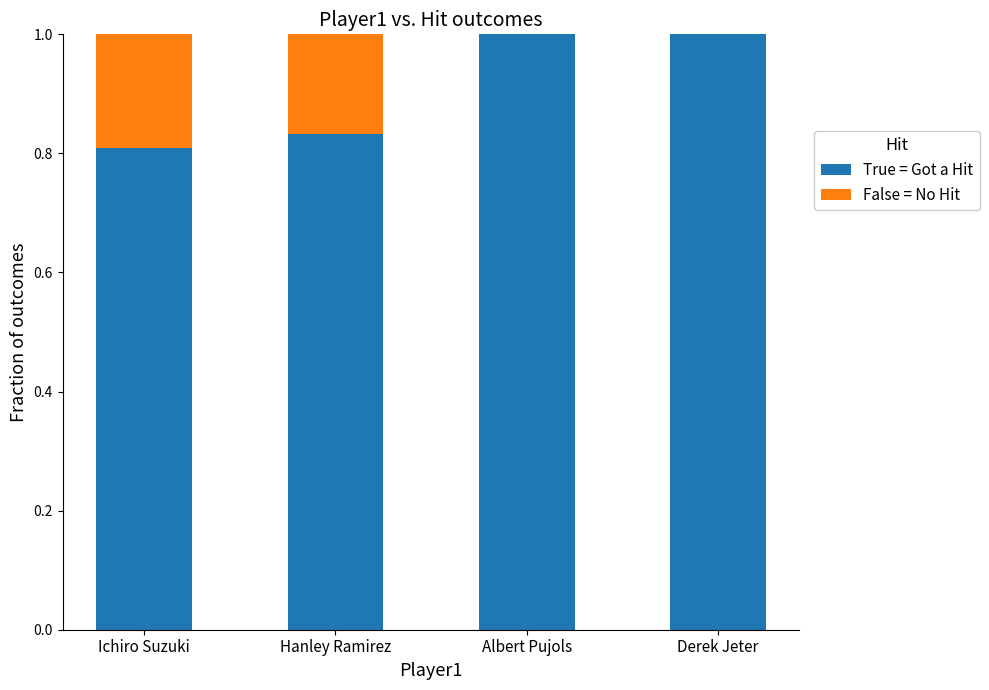

What is the maximum value for True = Got a Hit?

1.0